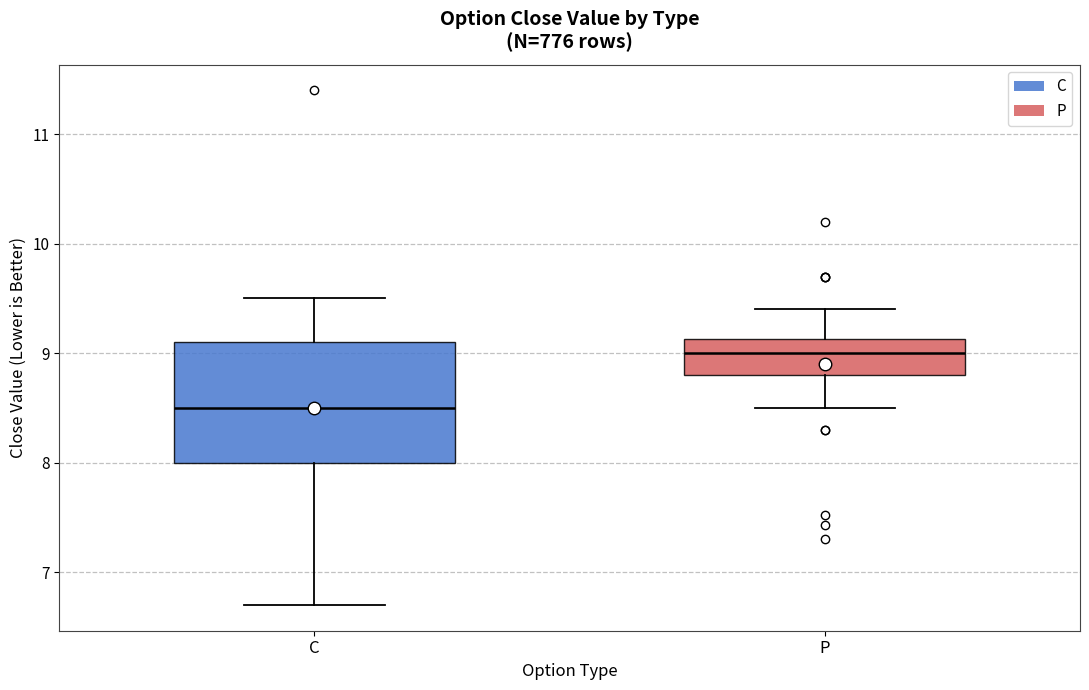

Where does the lower whisker of the box for P end on the y-axis? The values are not printed on the chart, so give them approximately, as read against the axis.

8.5